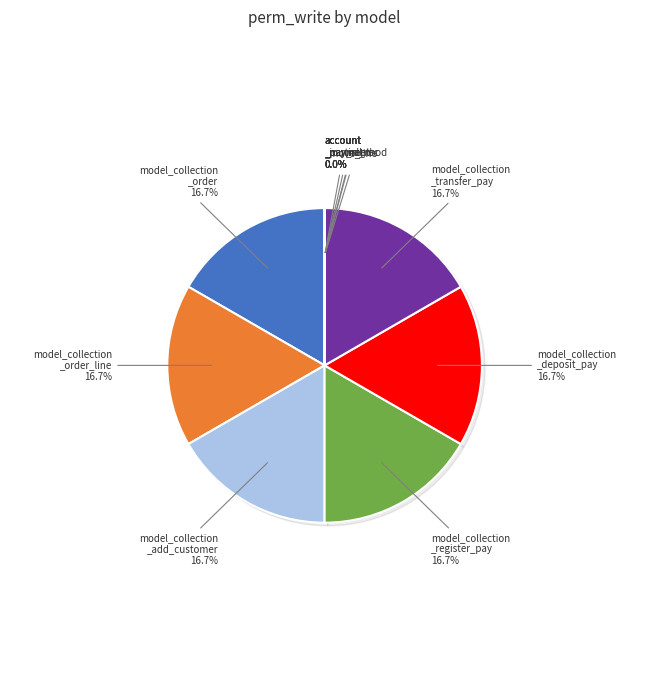

Is there a majority slice in this chart?

No